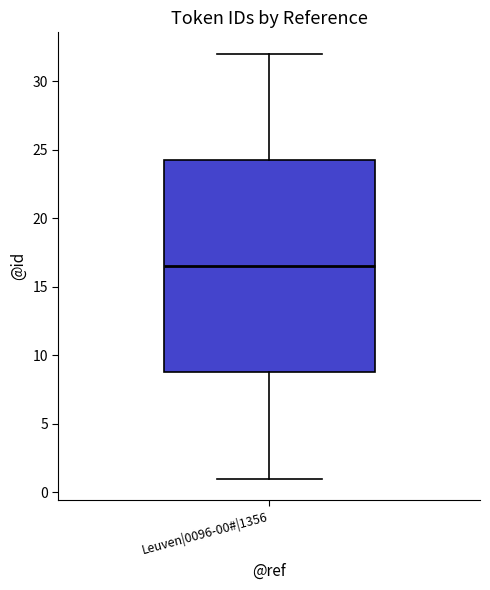

Transcribe this box plot: give where the median line is, the range the box spans, and where the two whiskers end, as read against the y-axis. The values are not printed on the chart, so give them approximately, as read against the axis.

median 16.5, box 9.0 to 24.5, whiskers 1.0 to 32.0